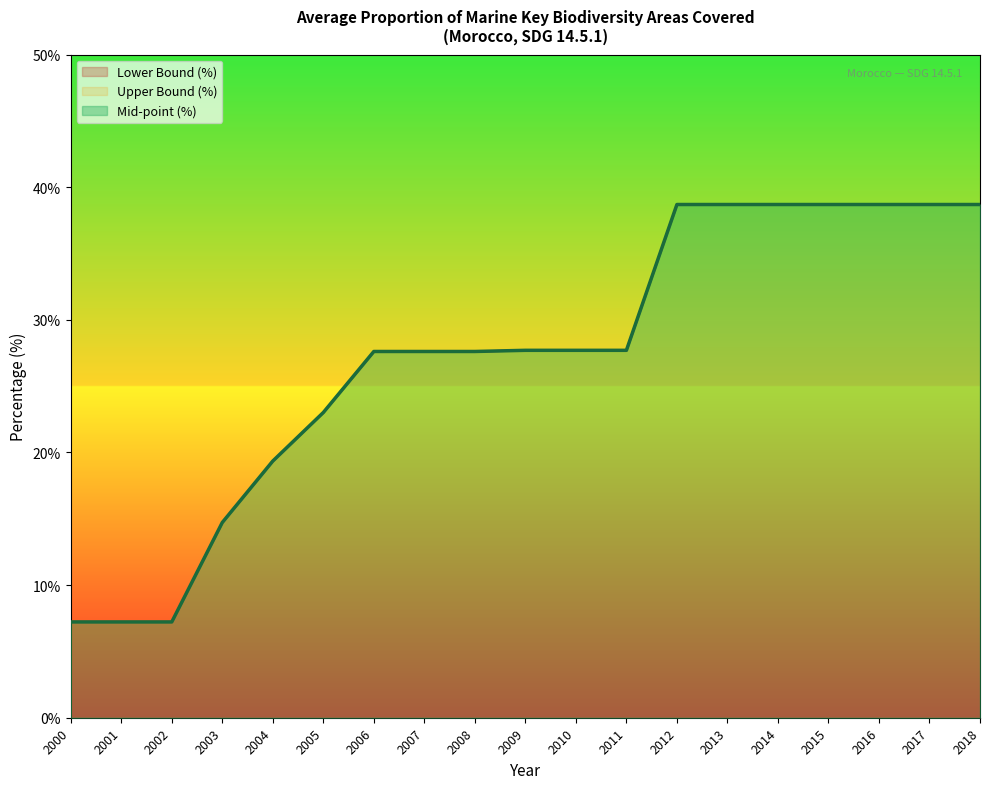

What is the sum of all Upper Bound (%) values?

515.6